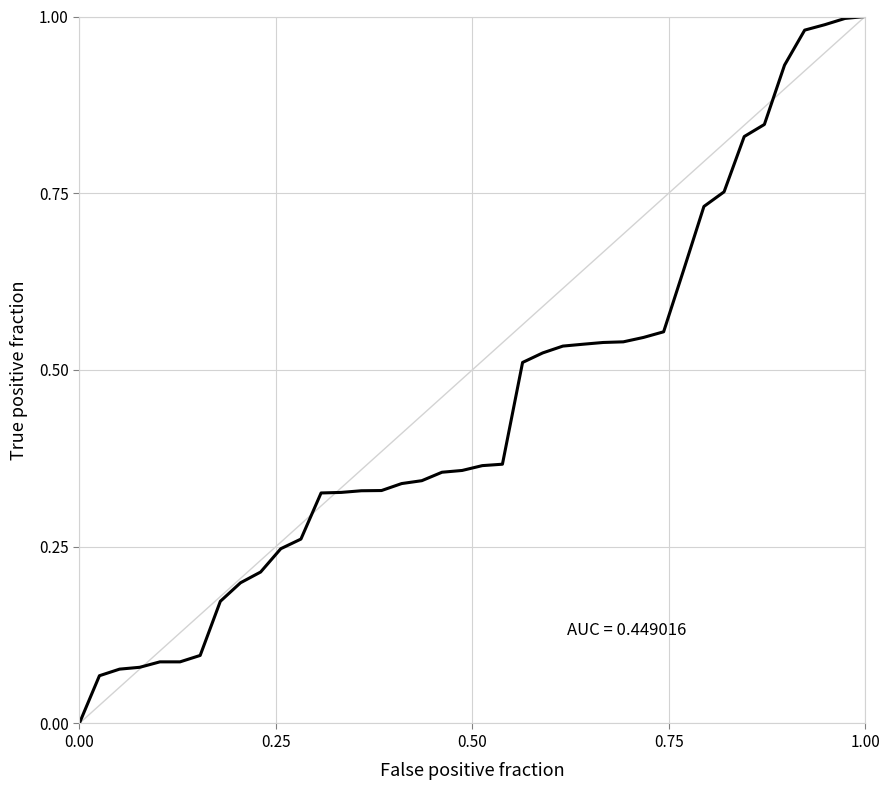

Does the chart have visible grid lines?

Yes